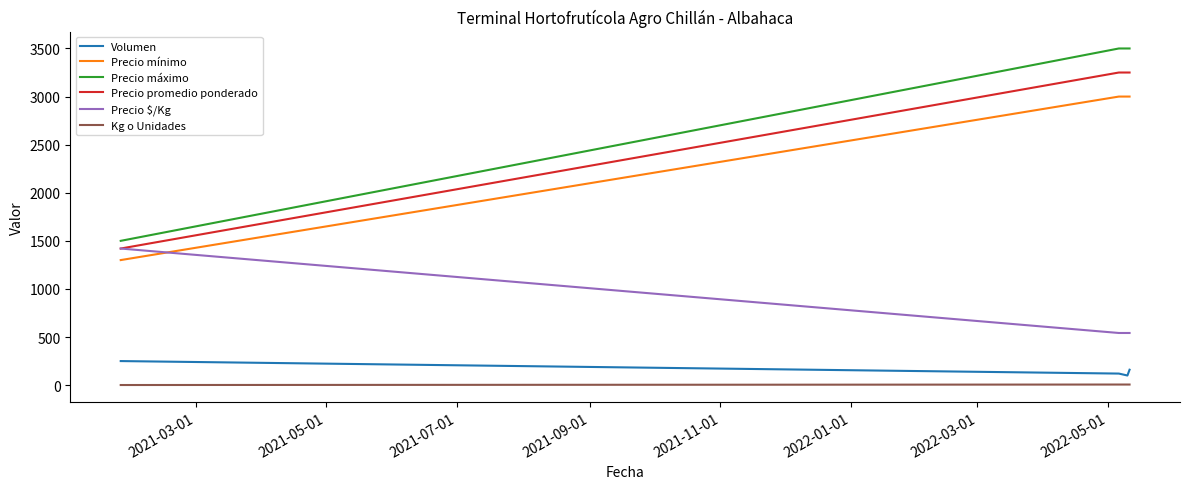

What are all the series names shown in the legend?

Volumen, Precio mínimo, Precio máximo, Precio promedio ponderado, Precio $/Kg, Kg o Unidades